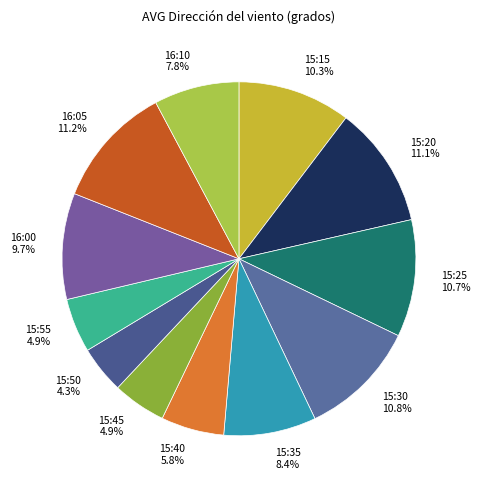

What percentage is the 15:30 slice, to the nearest percent?

11%